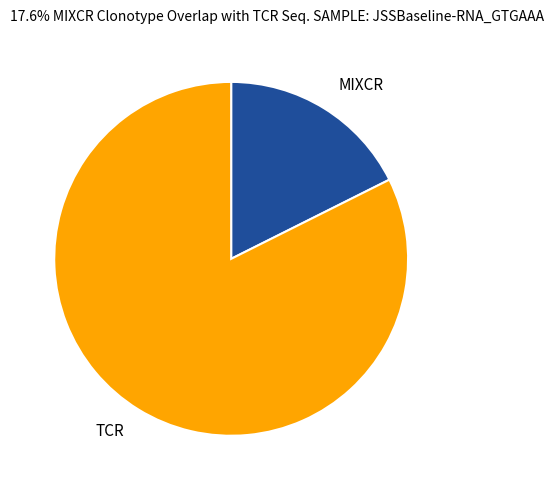

Do MIXCR and TCR together represent more than half of the pie?

Yes